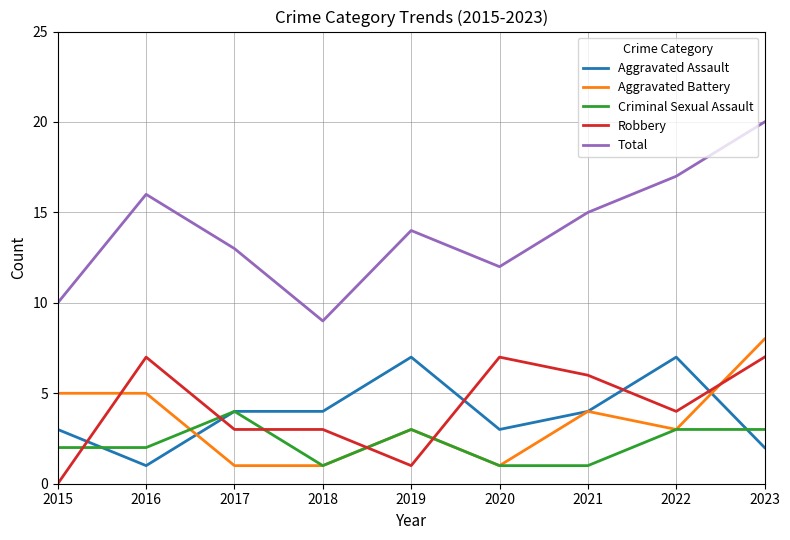

Reading left to right, extract all data points from this chart.

Aggravated Assault: 3	1	4	4	7	3	4	7	2
Aggravated Battery: 5	5	1	1	3	1	4	3	8
Criminal Sexual Assault: 2	2	4	1	3	1	1	3	3
Robbery: 0	7	3	3	1	7	6	4	7
Total: 10	16	13	9	14	12	15	17	20